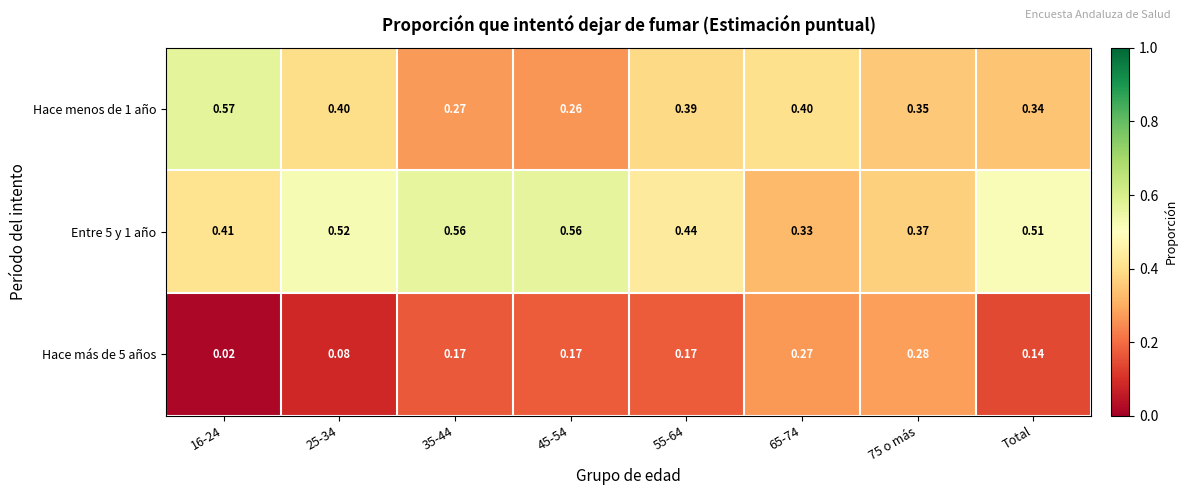

Is the value of Entre 5 y 1 año at Total greater than the value of Hace menos de 1 año at 45-54?

Yes